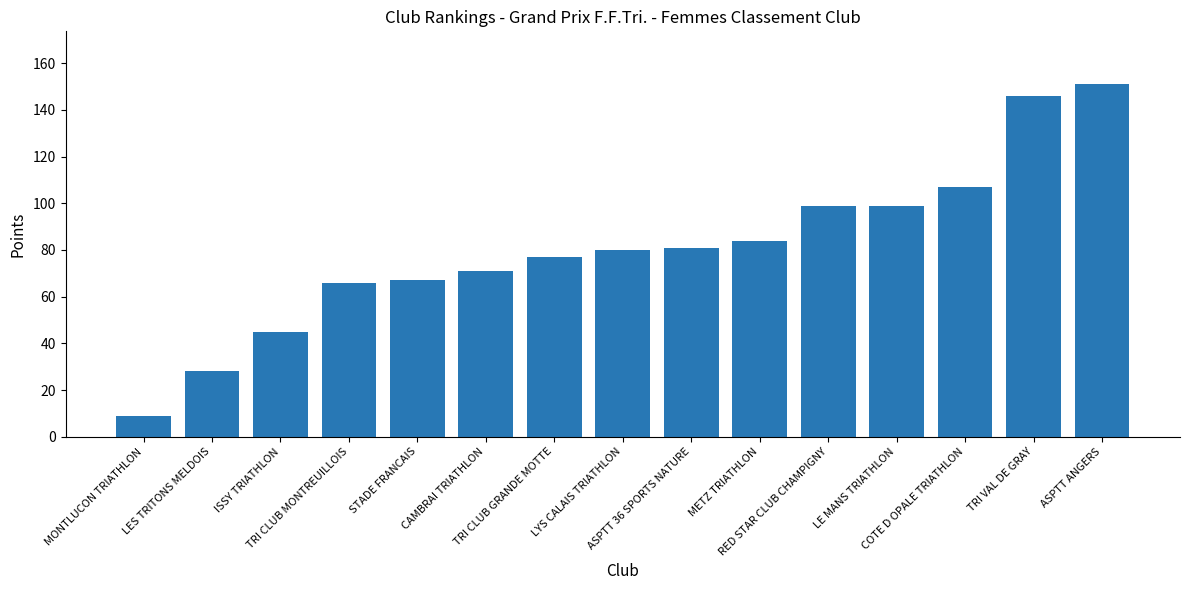

What is the difference between the maximum and minimum values?

142